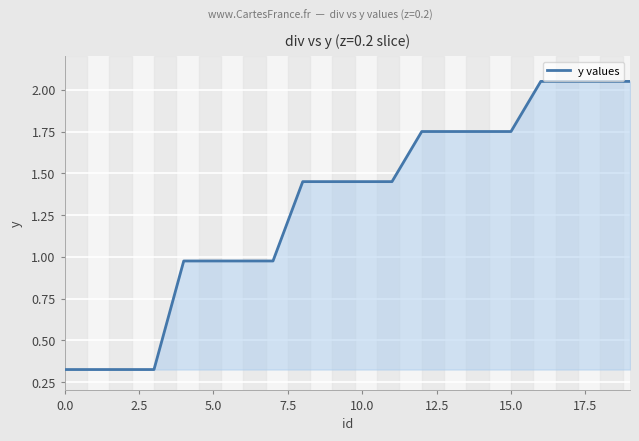

What is the difference between the maximum and minimum values?

1.7